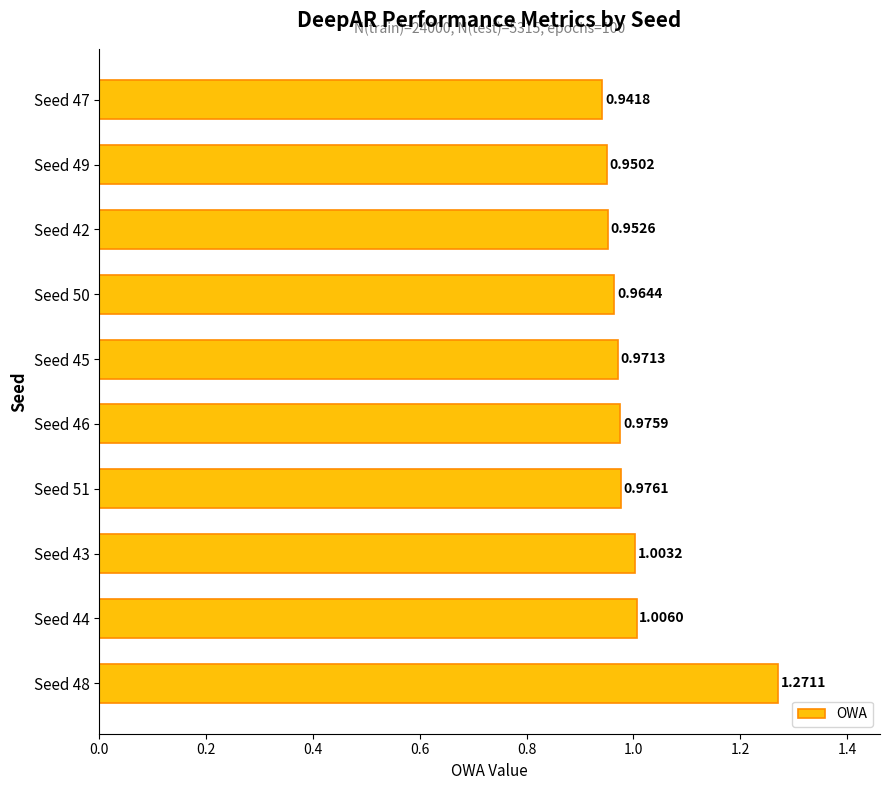

Rank the categories by value from lowest to highest.

Seed 47, Seed 49, Seed 42, Seed 50, Seed 45, Seed 46, Seed 51, Seed 43, Seed 44, Seed 48